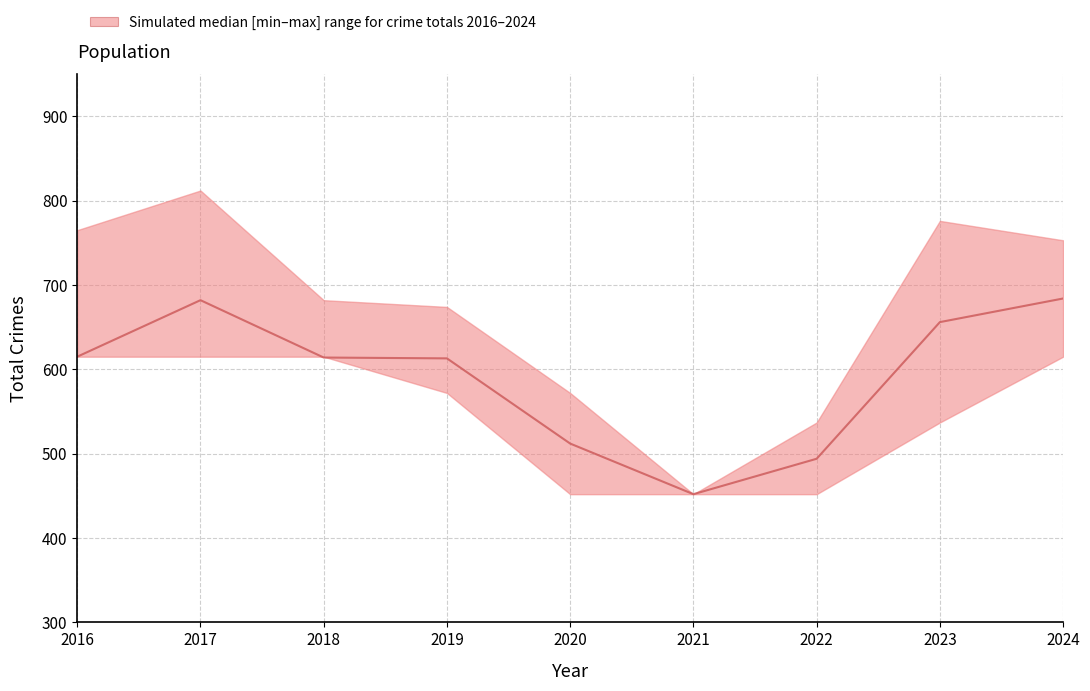

What is the value of the lower point at the 3rd from the left?

615